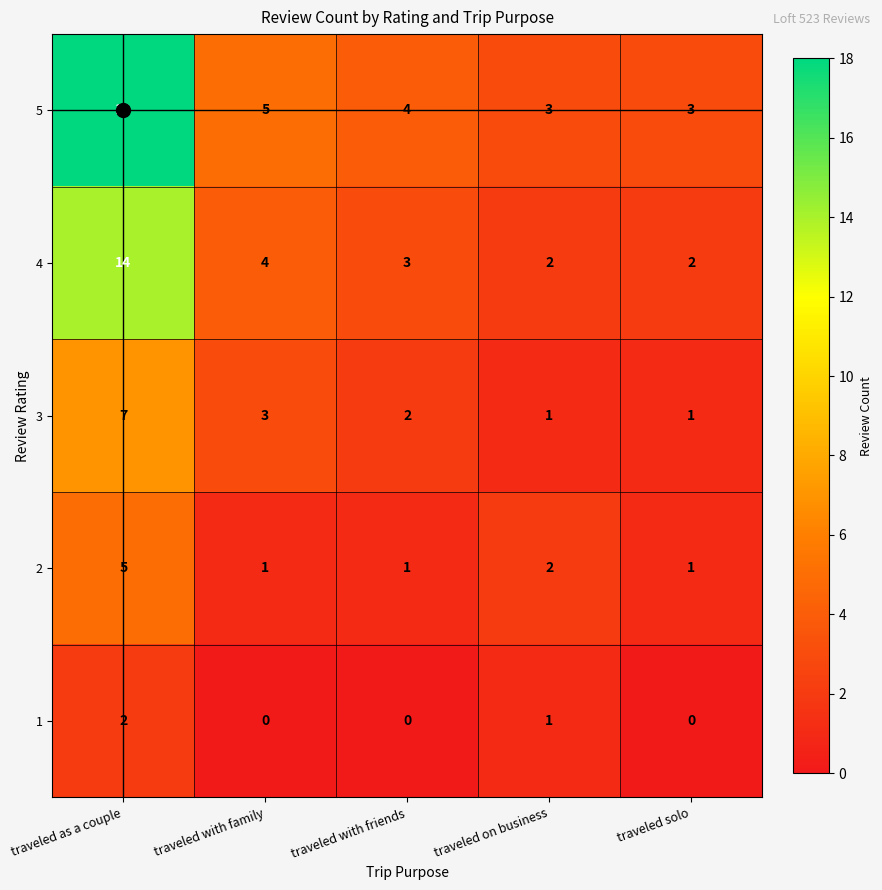

What is the sum of all 1 values?

3